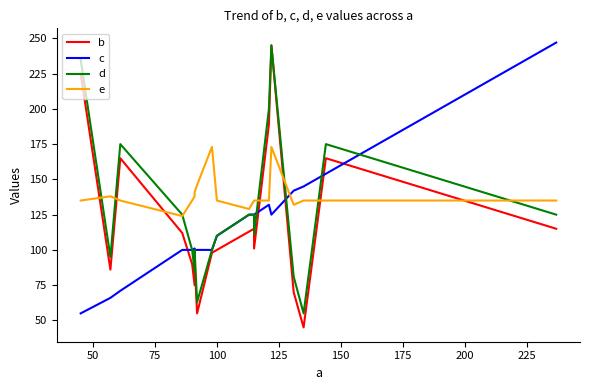

What position from the right is 225?

12